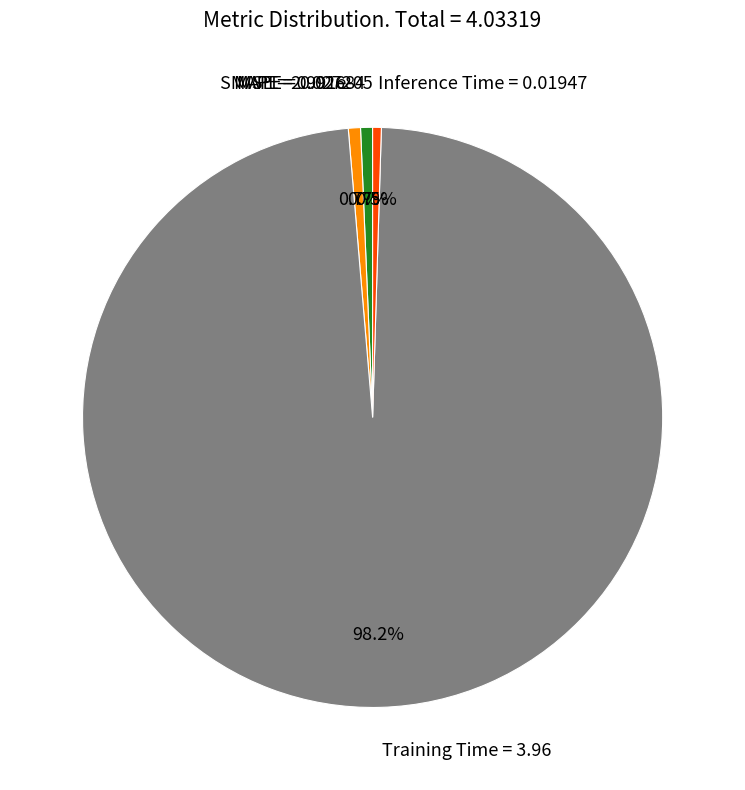

Do Inference Time and Training Time together represent more than half of the pie?

Yes